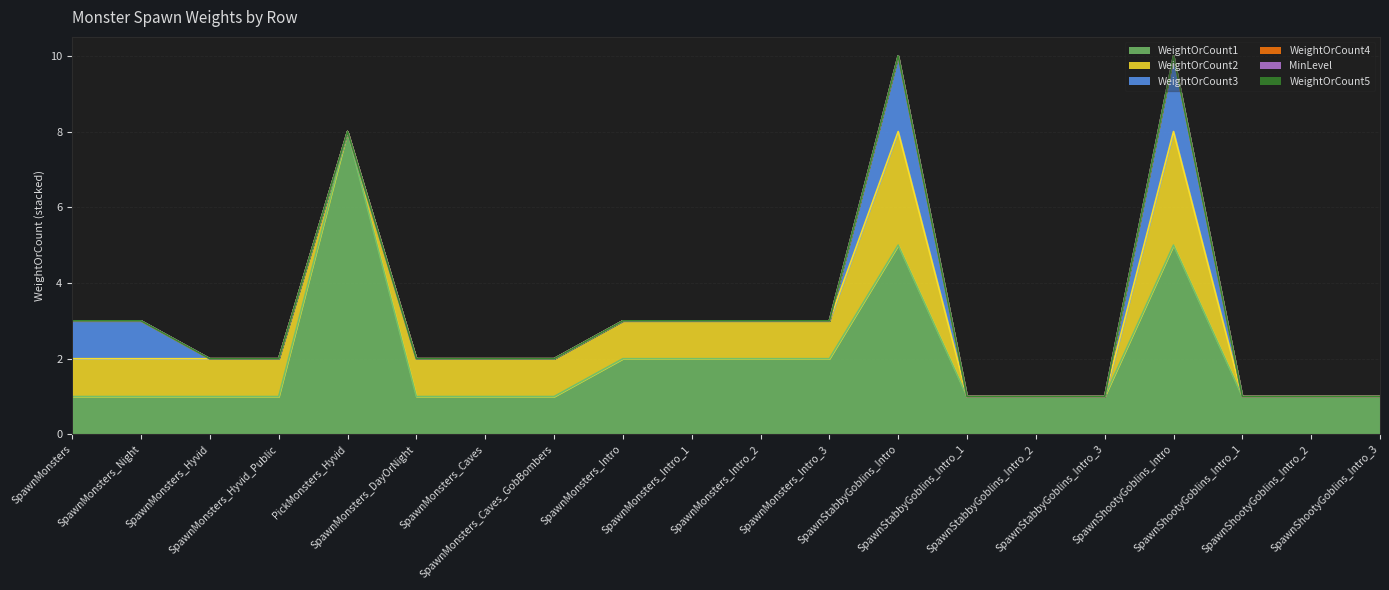

What is the total value across all series at SpawnMonsters_Night?

3